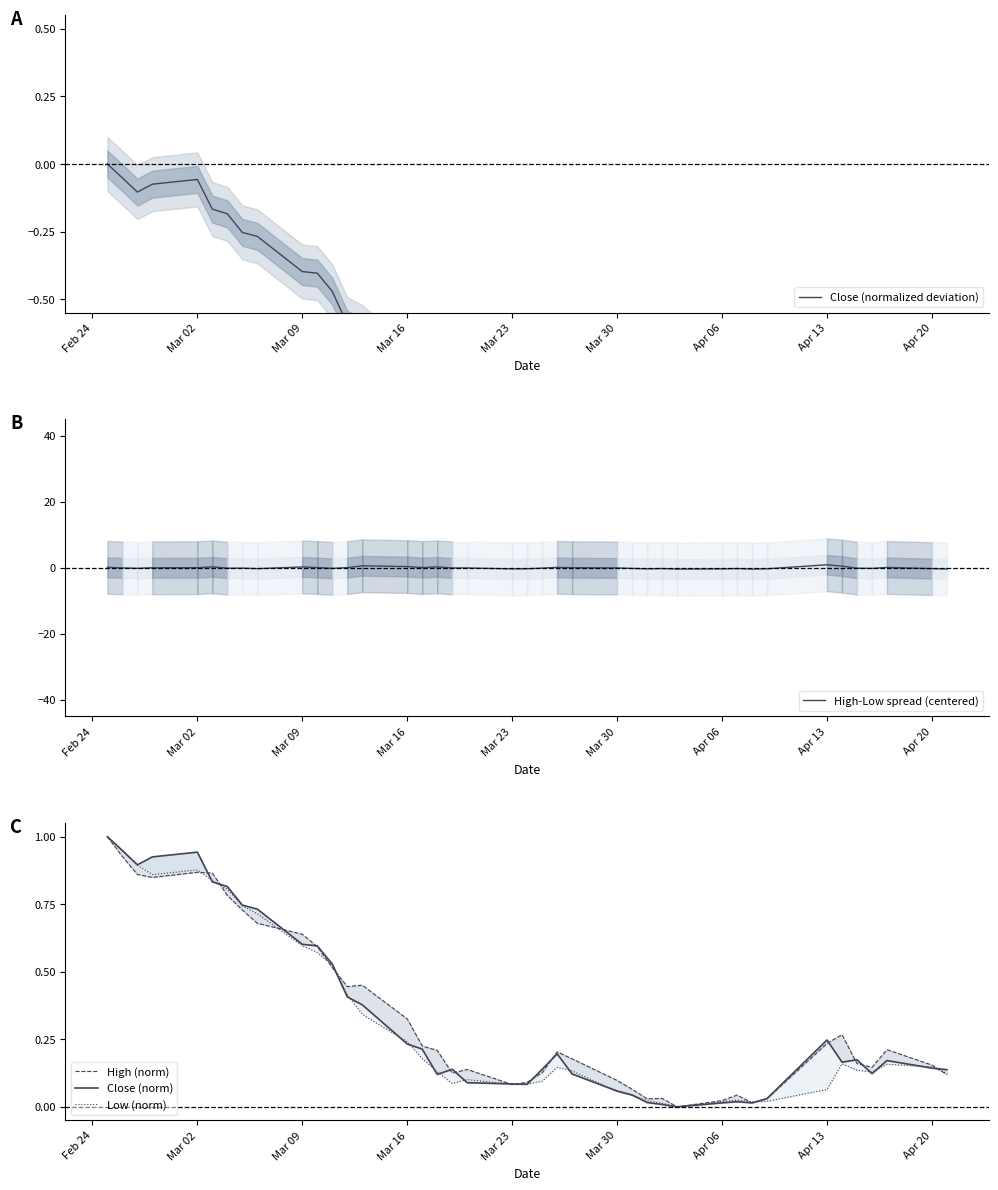

What are all the series names shown in the legend?

Close (normalized deviation), High-Low spread (centered), High (norm), Close (norm), Low (norm)